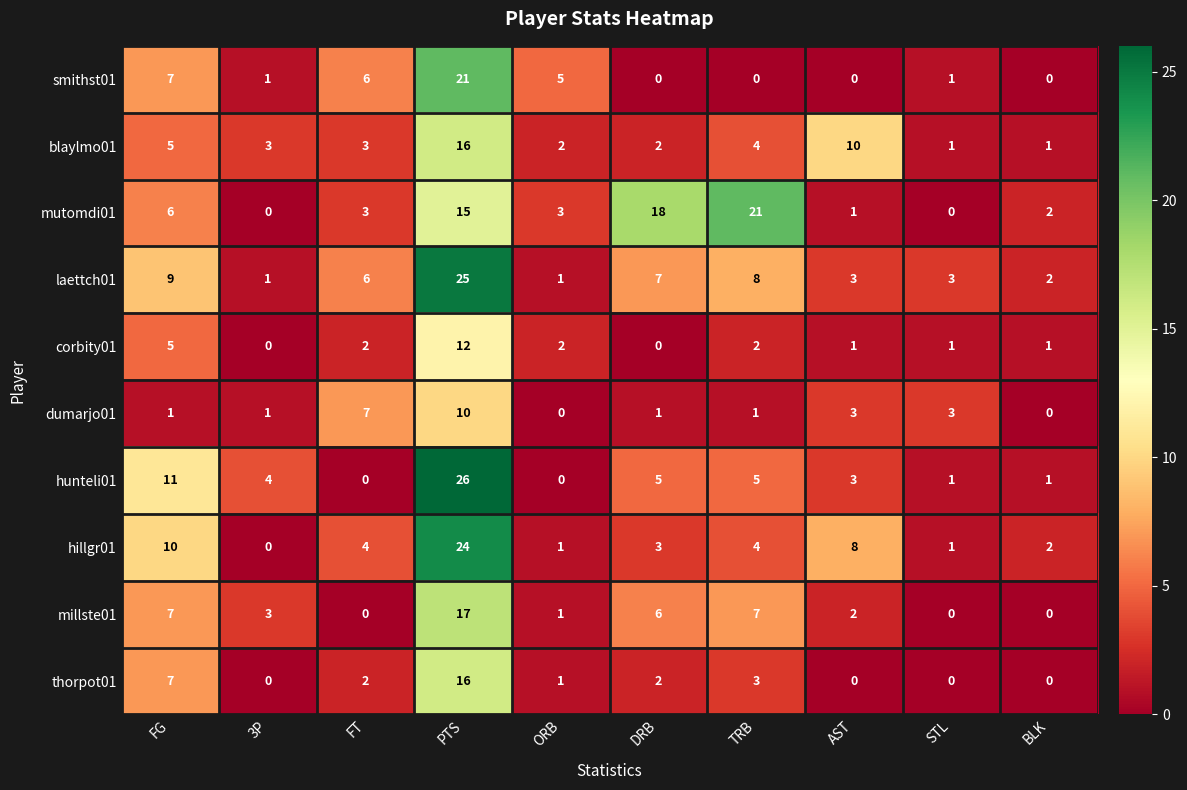

The smithst01 series shows 37 at PTS. True or false?

False